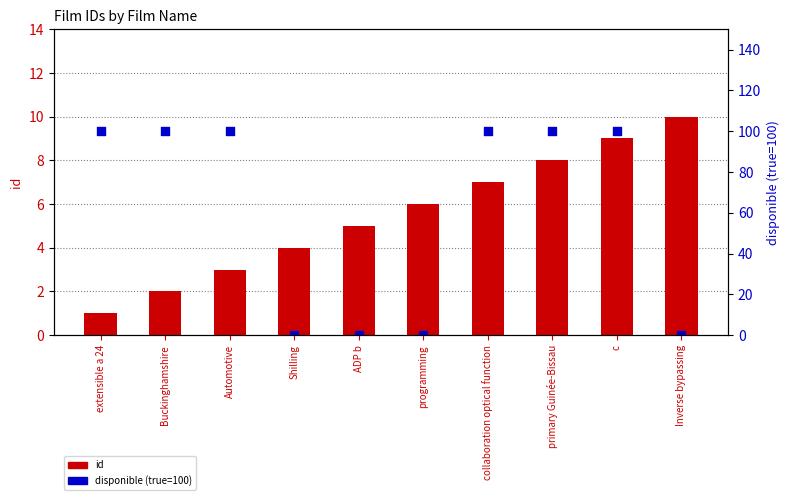

At how many categories does at least one series exceed 95?

6